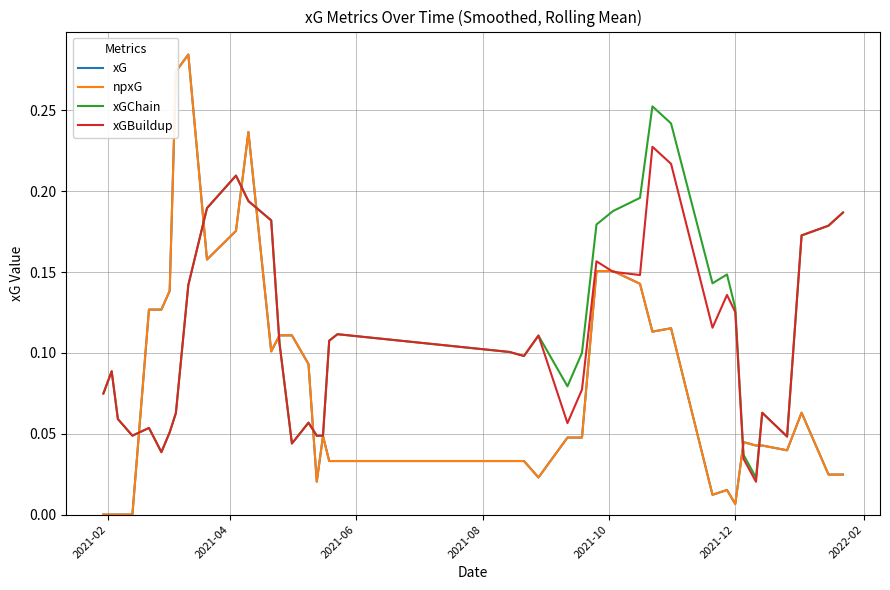

Is this an area chart (filled region under the line)?

No